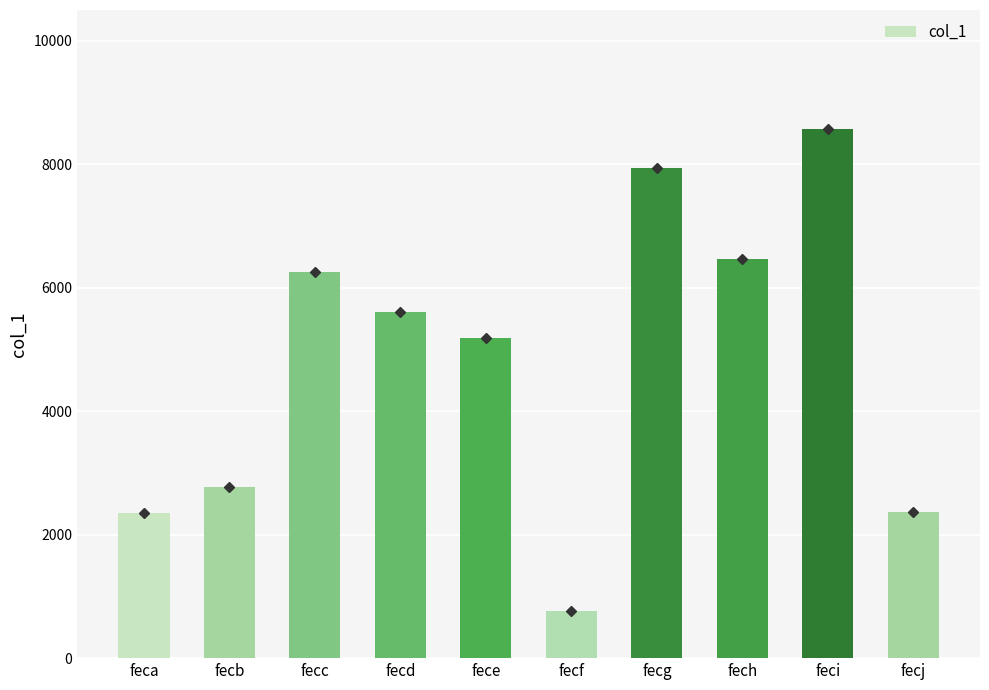

What is the difference between the values at fece and feci?

3373